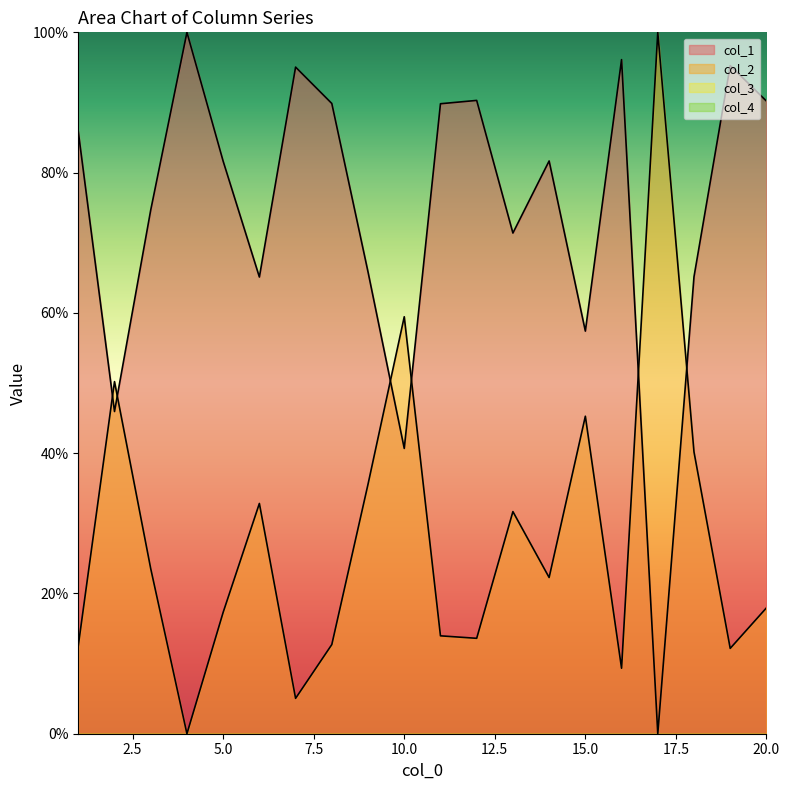

List the labels in order of col_2 value, largest first.

17, 10, 2, 15, 18, 9, 6, 13, 3, 14, 20, 5, 11, 12, 8, 1, 19, 16, 7, 4